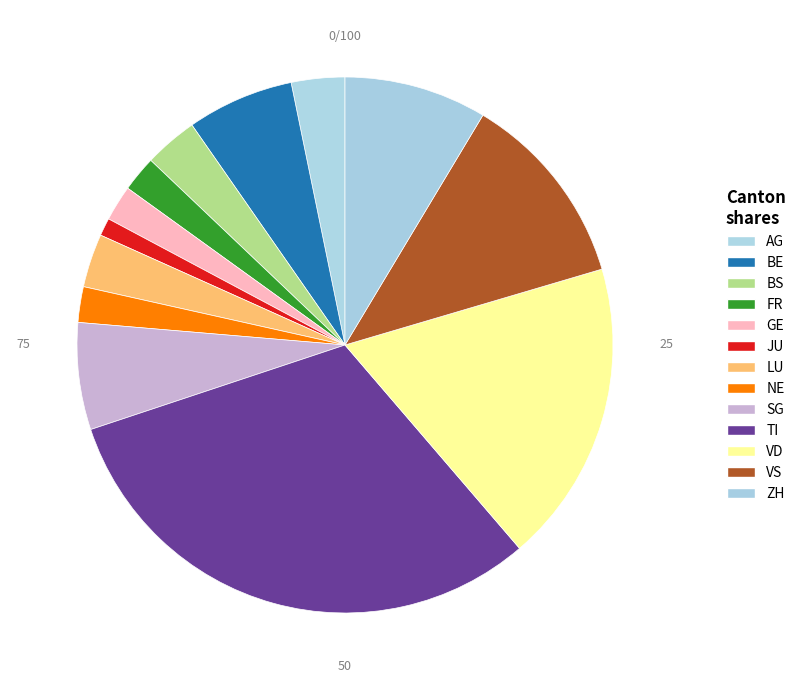

How many segments does this pie chart have?

13